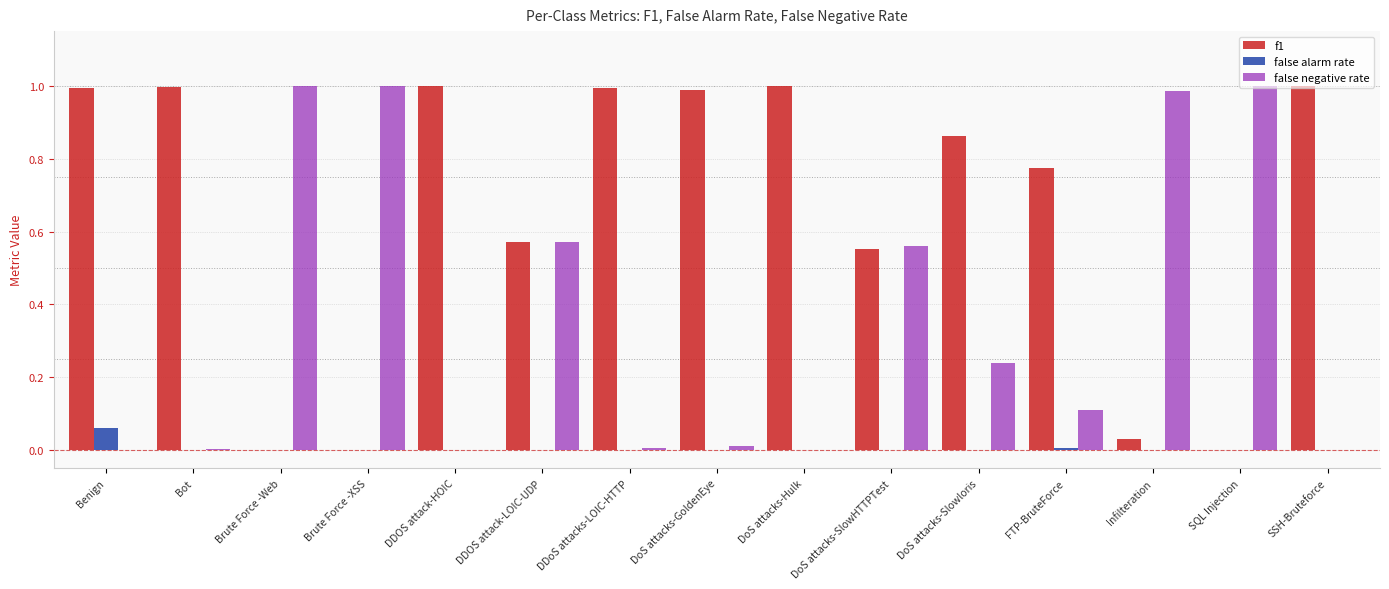

Which series changed the most between FTP-BruteForce and Infilteration?

false negative rate